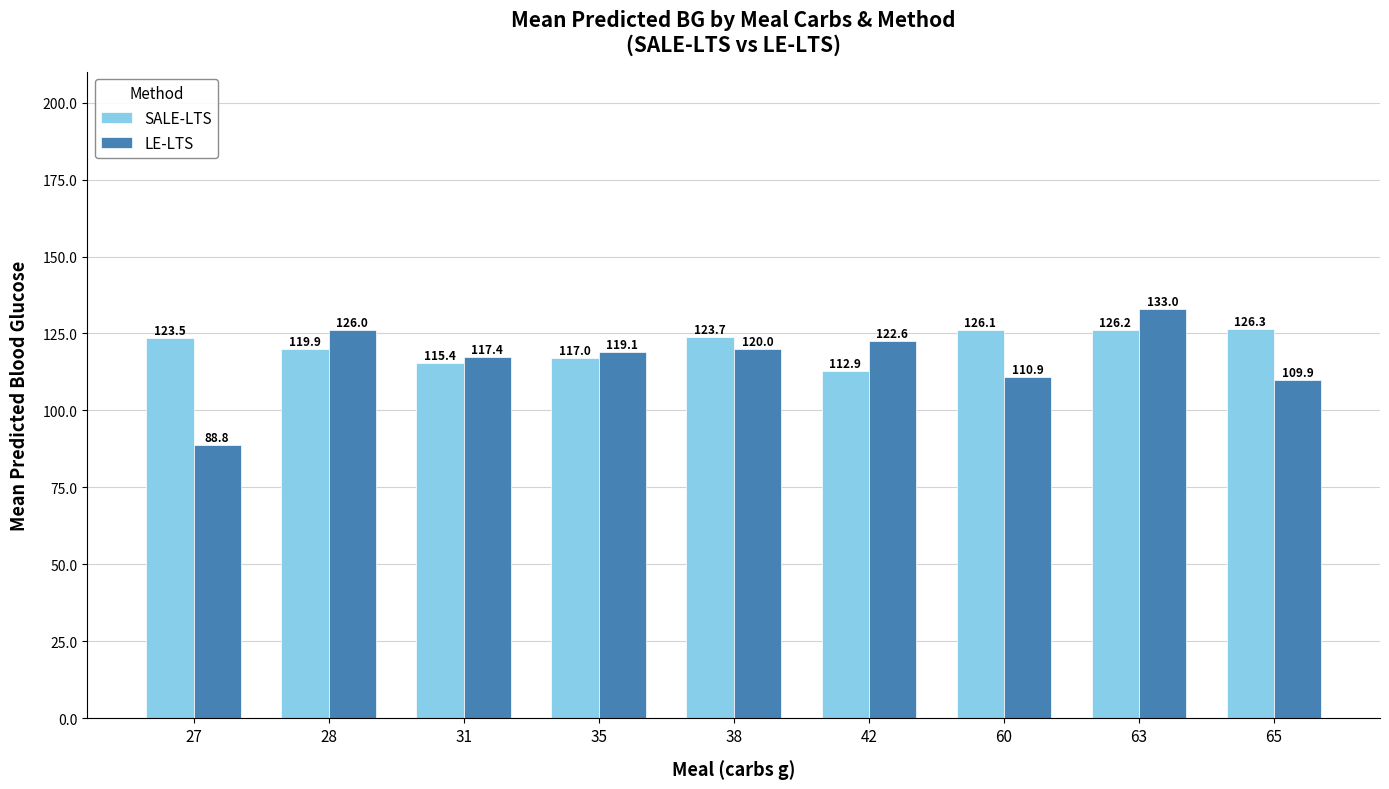

What is the average value of the LE-LTS series?

116.4